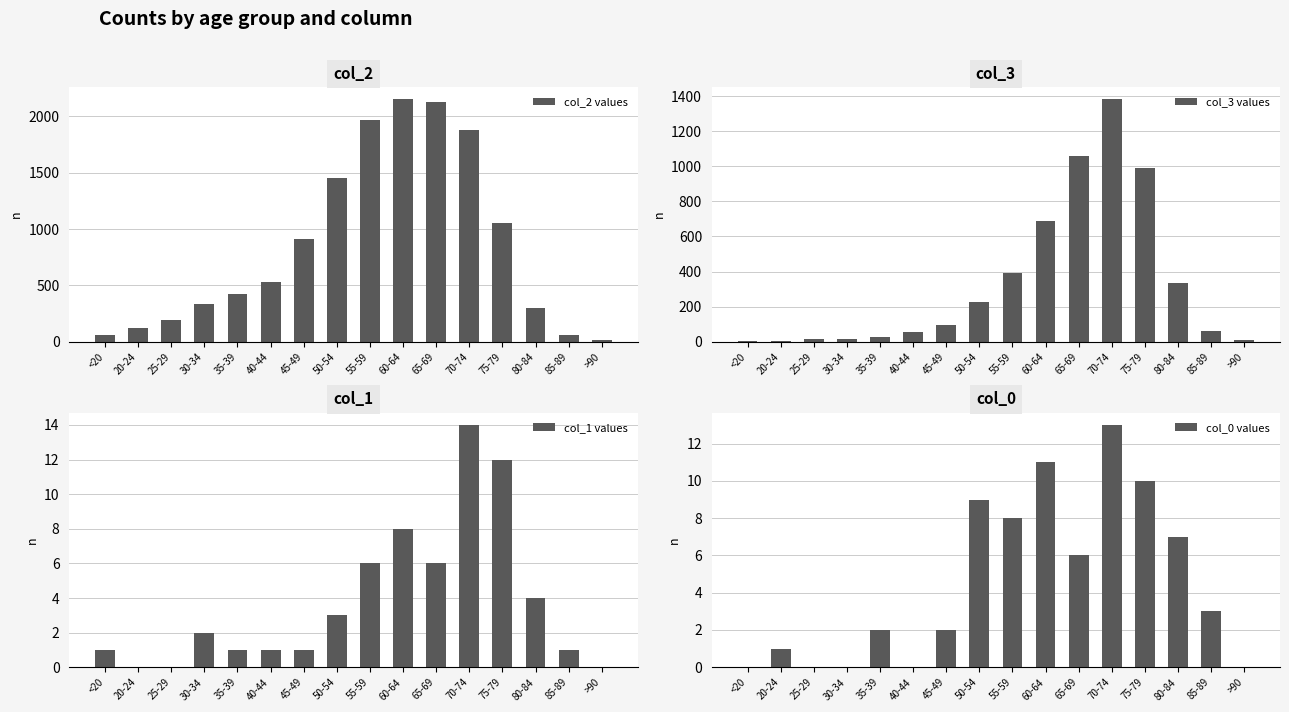

How many values in the col_2 values series are below 530?

8